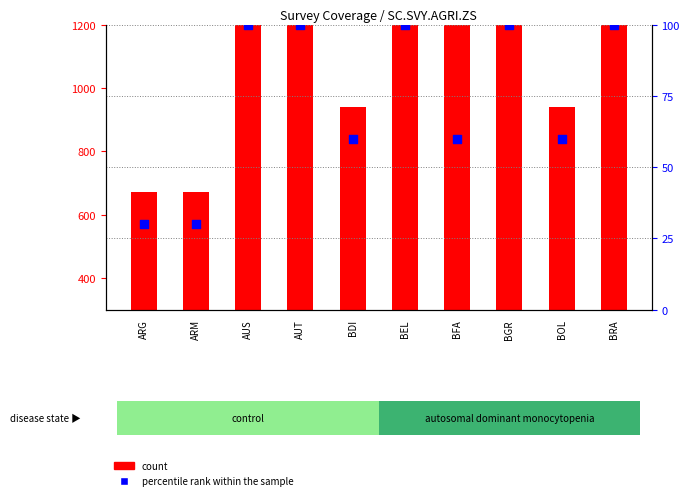

Which series reaches the minimum Y coordinate?

percentile rank within the sample